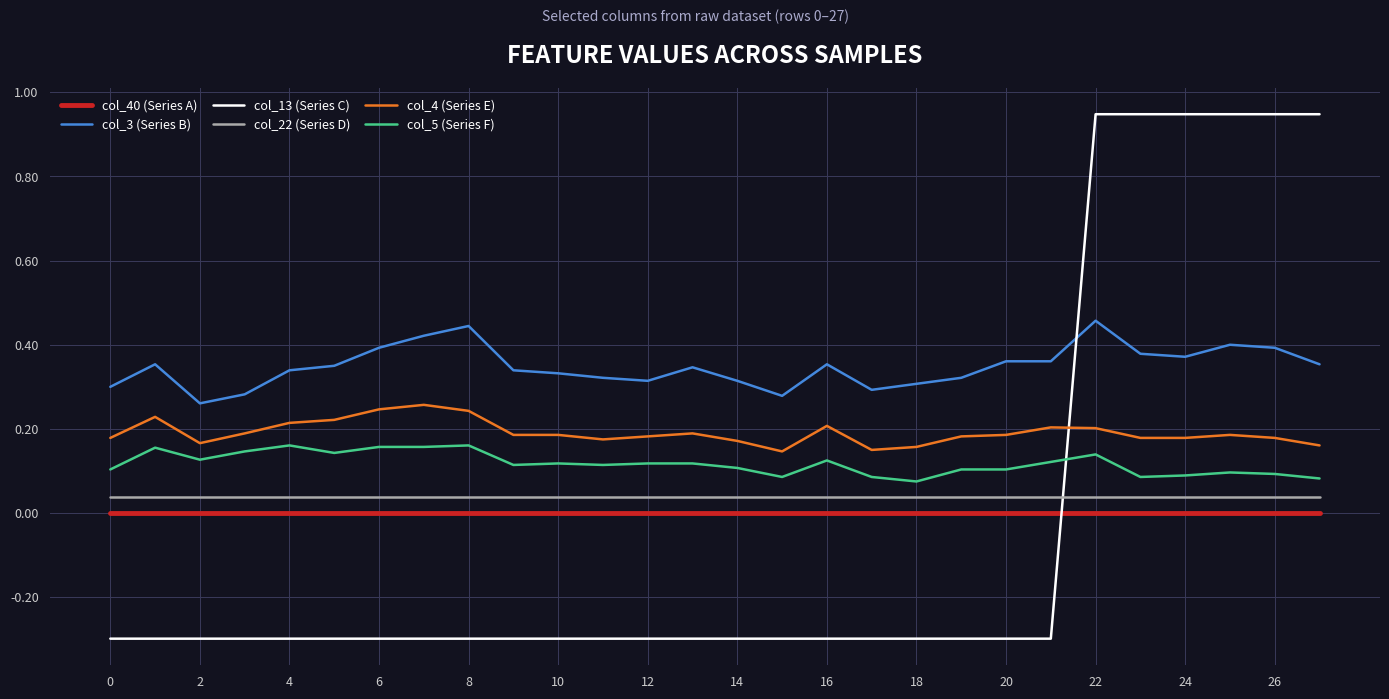

True or false: col_5 (Series F) and col_3 (Series B) intersect in this chart.

False